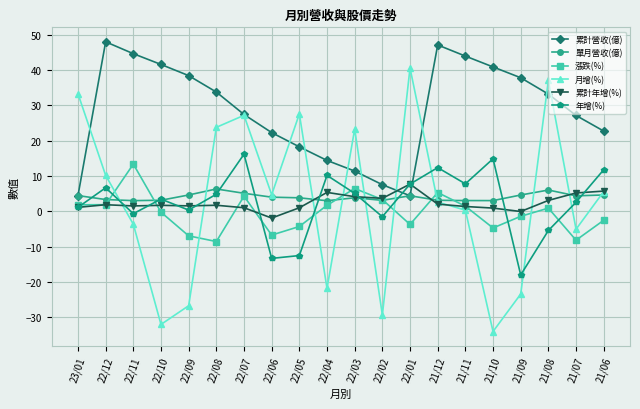

What is the minimum value for 漲跌(%)?

-8.5